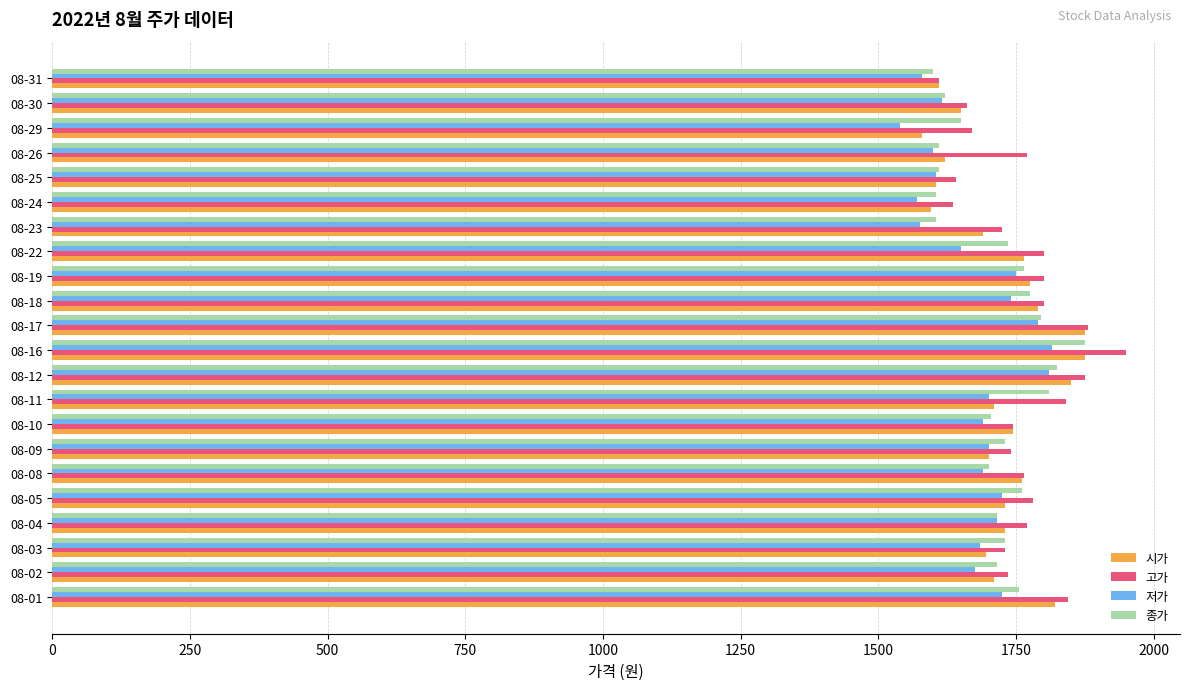

What value does the 저가 series have at 08-31, to the nearest 5?

1580